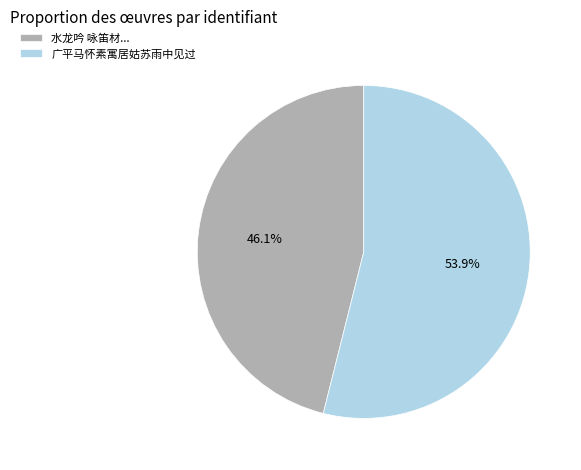

Which category has the biggest portion of the pie?

广平马怀素寓居姑苏雨中见过